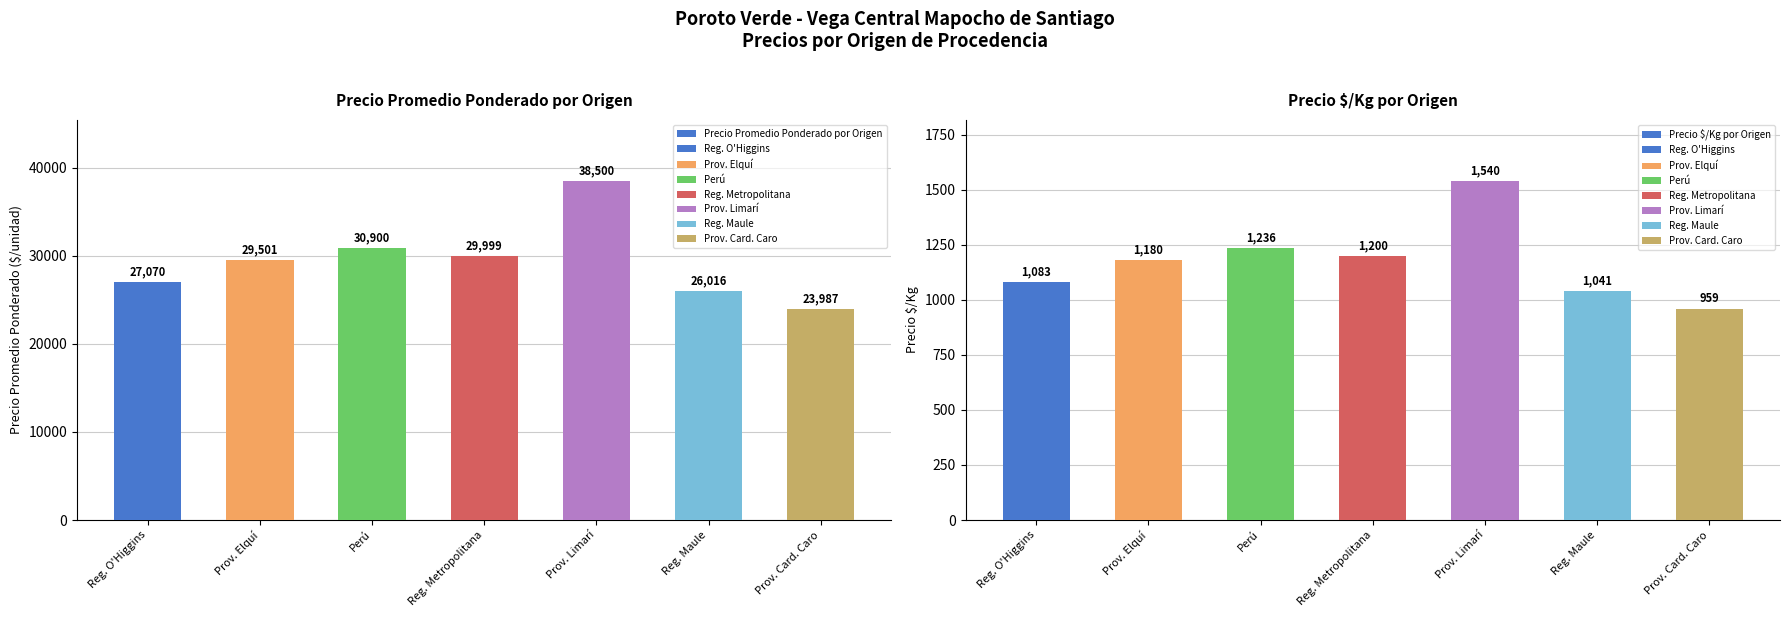

Reading left to right, what are all the values shown in this chart?

Precio Promedio Ponderado por Origen: Reg. O'Higgins=27069.5	Prov. Elquí=29500.7	Perú=30900.4	Reg. Metropolitana=29999.2	Prov. Limarí=38500.0	Reg. Maule=26016.0	Prov. Card. Caro=23987.0
Precio $/Kg por Origen: Reg. O'Higgins=1082.8	Prov. Elquí=1180.1	Perú=1236.0	Reg. Metropolitana=1199.8	Prov. Limarí=1540.0	Reg. Maule=1041.0	Prov. Card. Caro=959.0